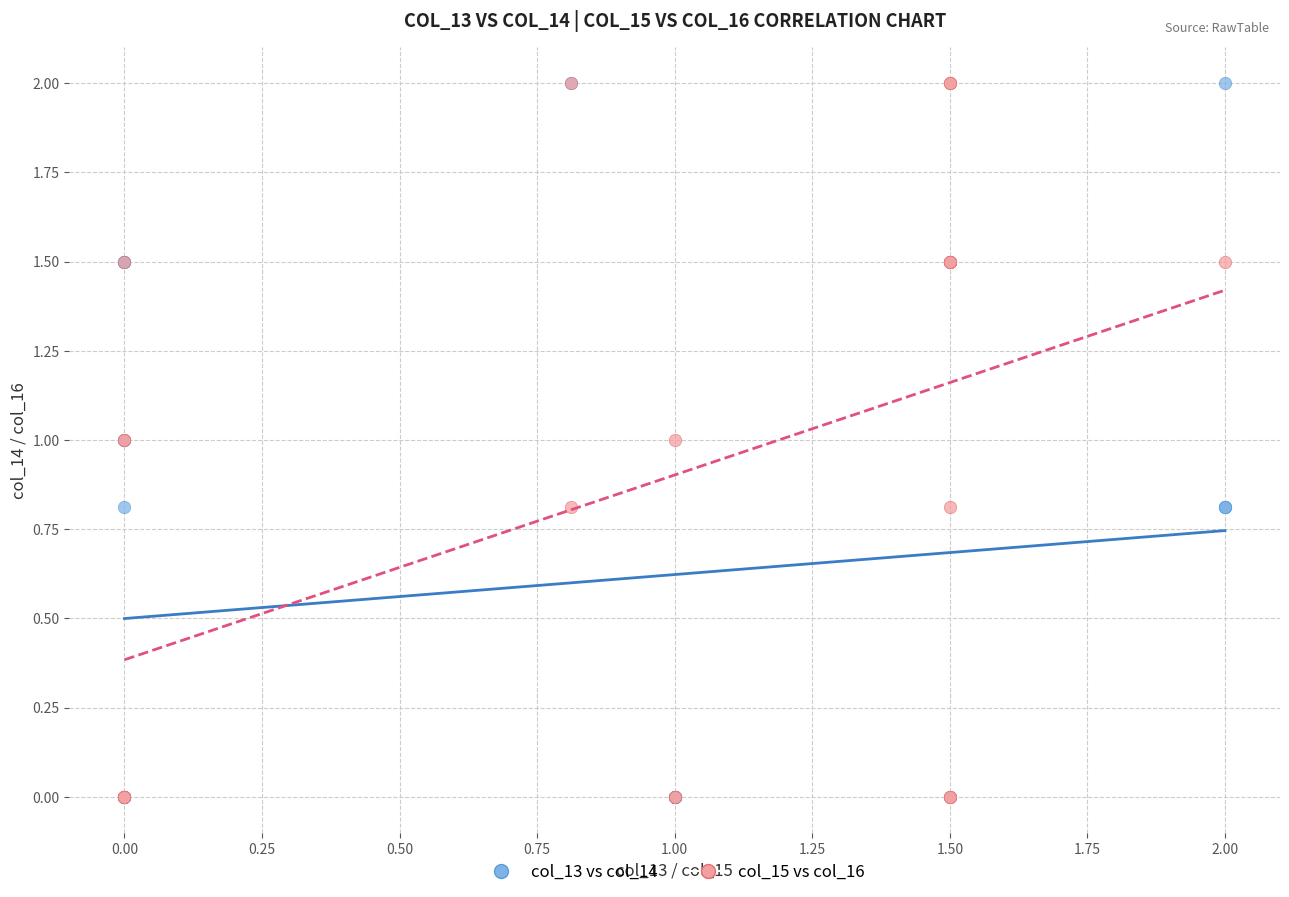

What are all the series names shown in the legend?

col_13 vs col_14, col_15 vs col_16